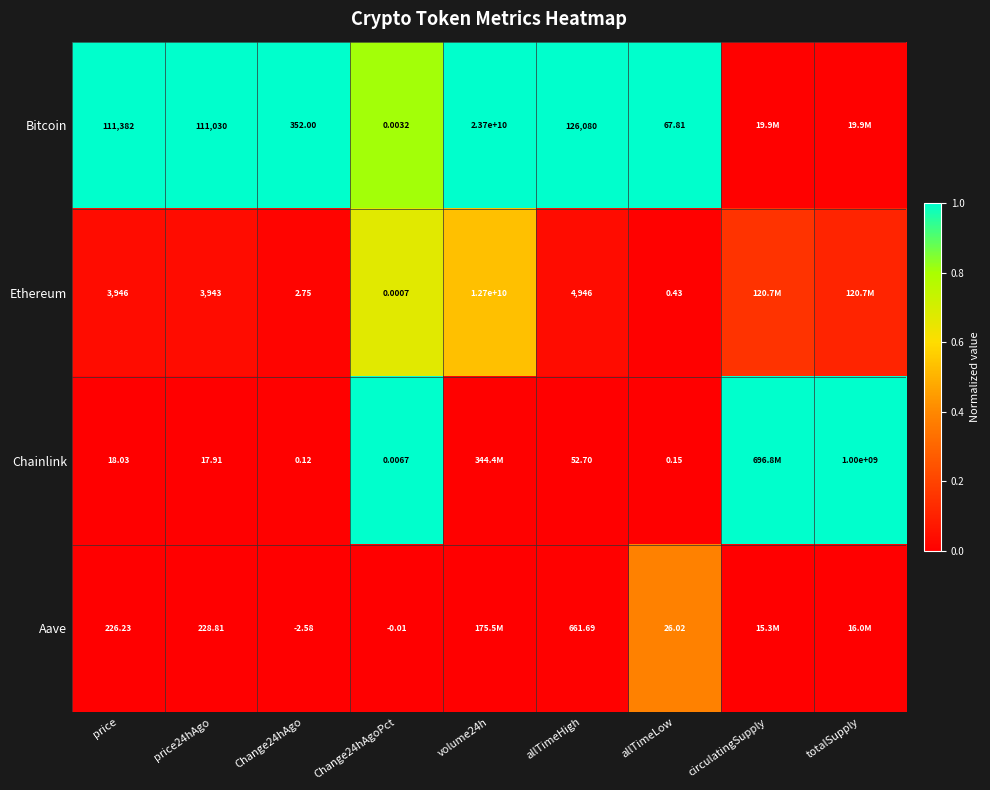

Rank the series at price from highest to lowest value.

Bitcoin, Ethereum, Aave, Chainlink